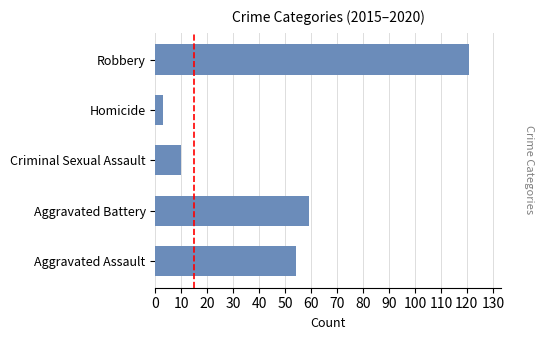

What is the minimum value shown in the chart?

3